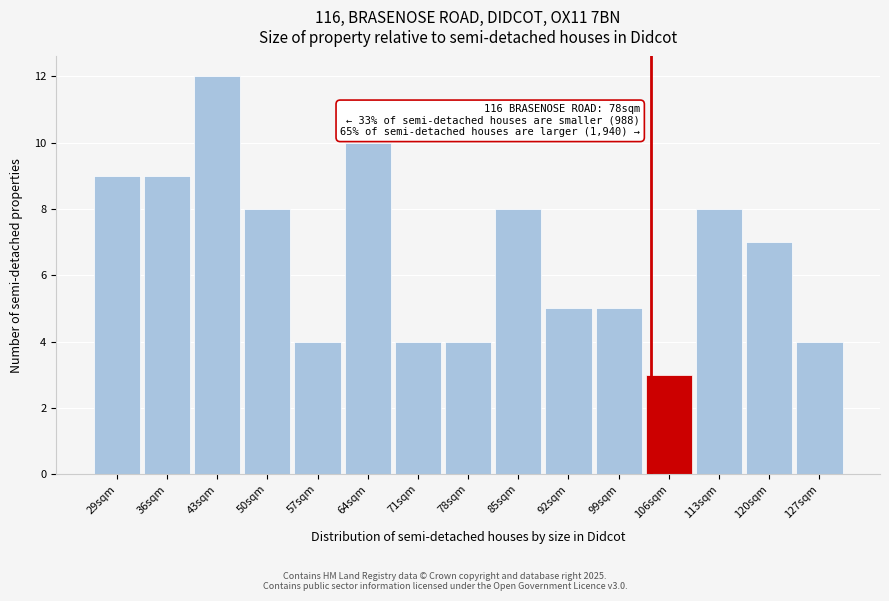

Reading left to right, what are all the values shown in this chart?

9	9	12	8	4	10	4	4	8	5	5	3	8	7	4